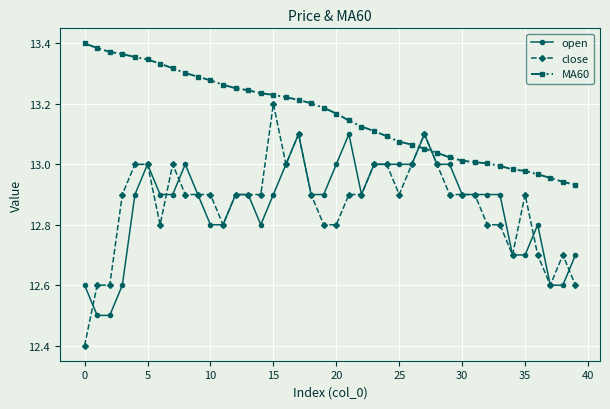

Count the number of categories in the chart.

40